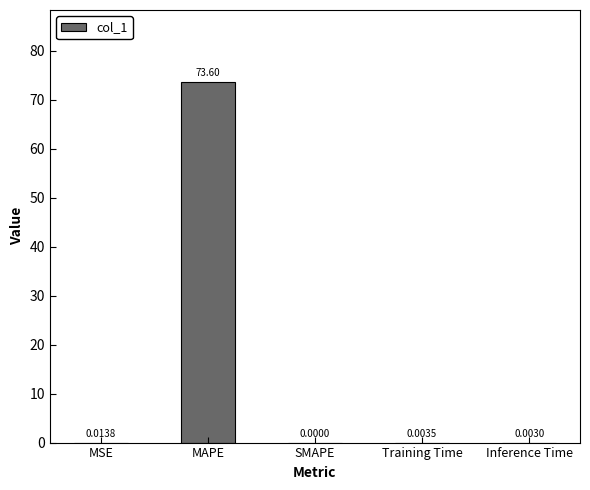

How many values are above zero?

4